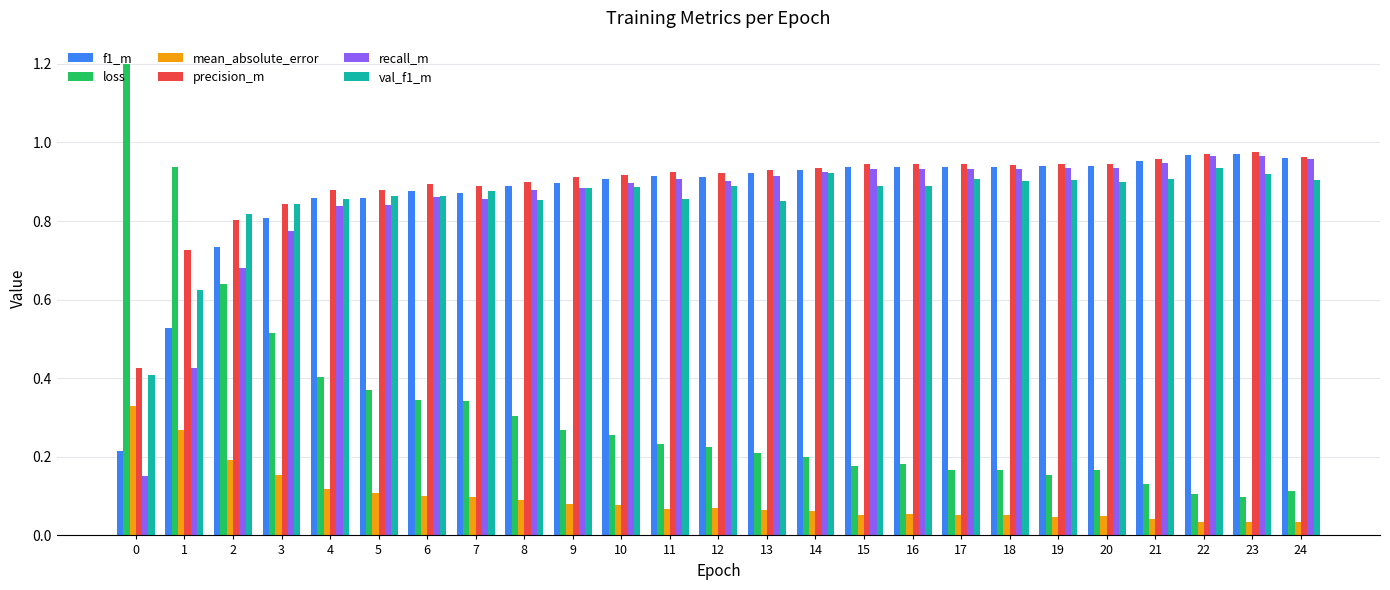

What is the sum of the val_f1_m values at 3 and 9?

1.7